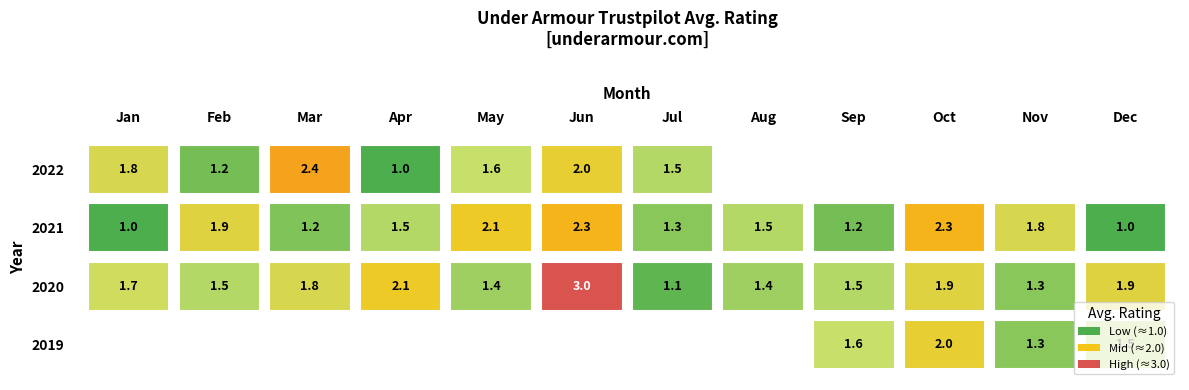

At which category is the sum across all series the highest?

Jun